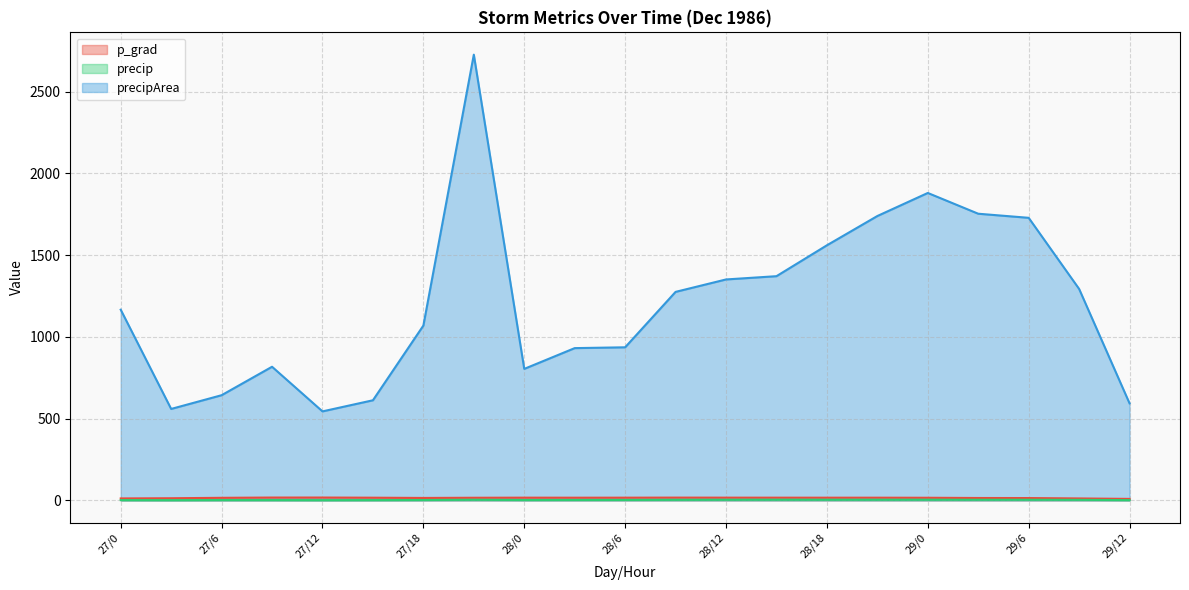

Where does the p_grad series first go above 16?

27/9